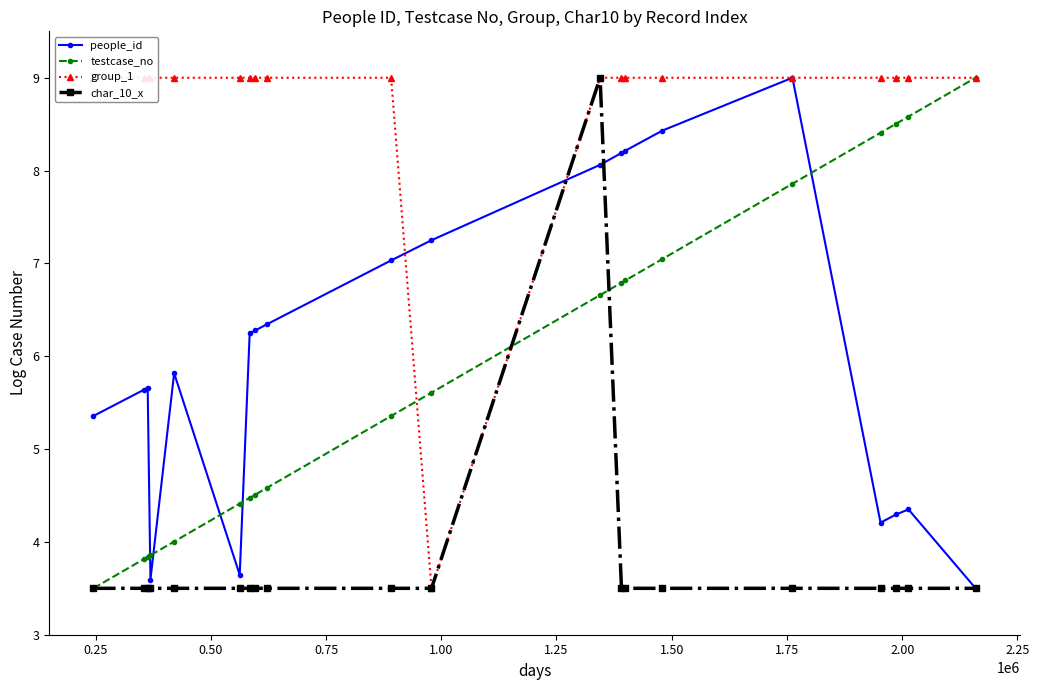

How many values in the testcase_no series are below 5?

9